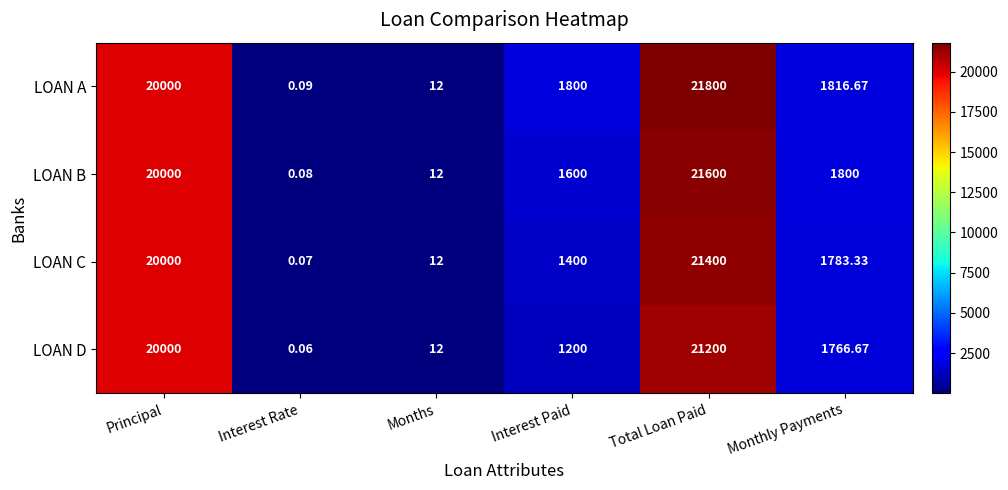

How many data points in LOAN C are above 1783?

3